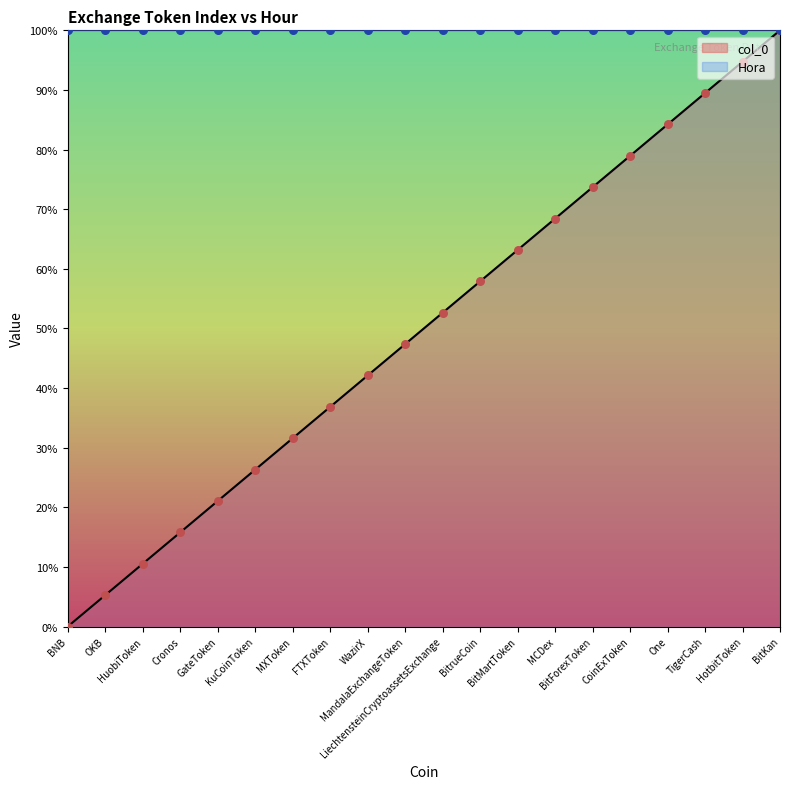

What is the change in value from MXToken to HotbitToken?

+63.2